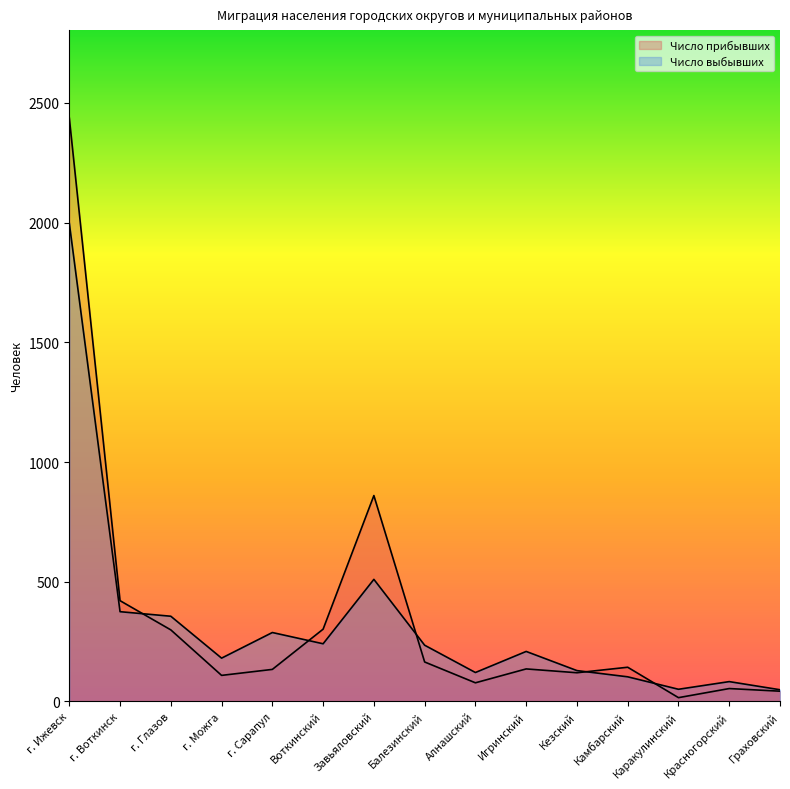

What is the difference between the maximum and second lowest values in the Число прибывших series?

2395